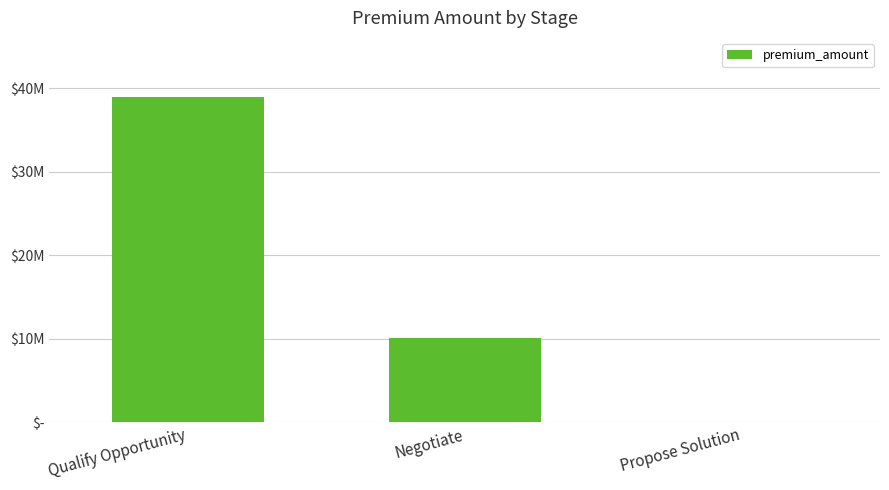

How many data points are above 10100000?

1